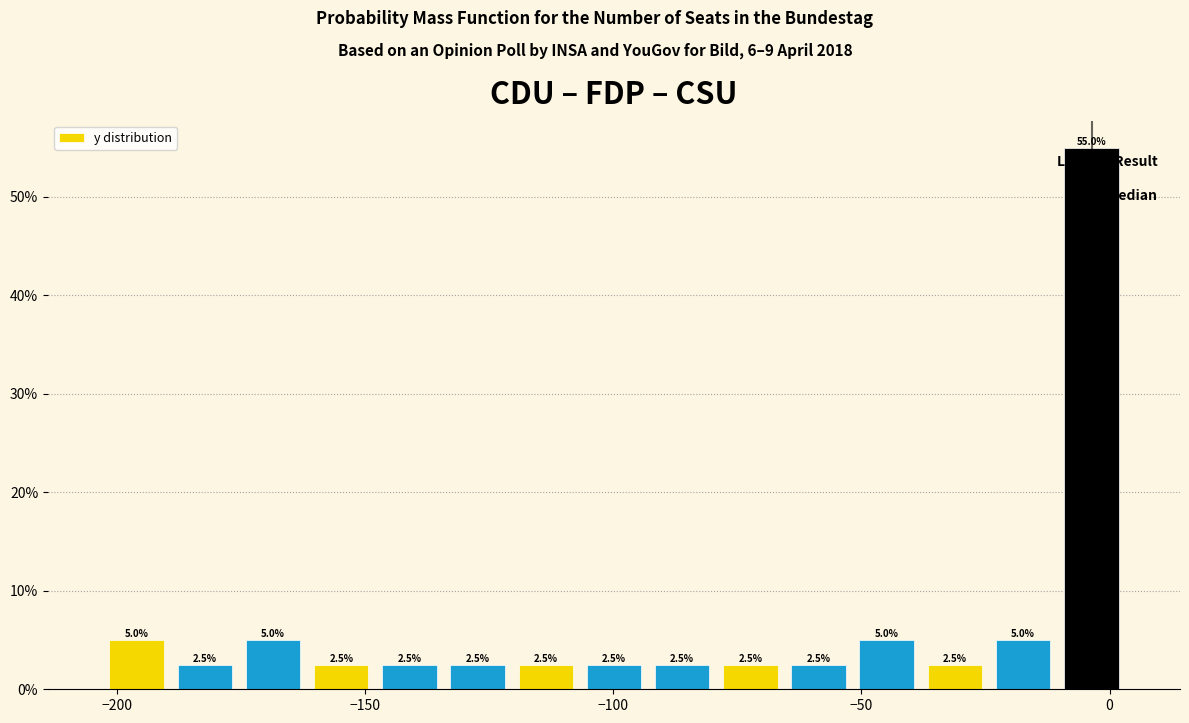

Read against the x-axis, roughly where is the centre of the tallest bar?

-5